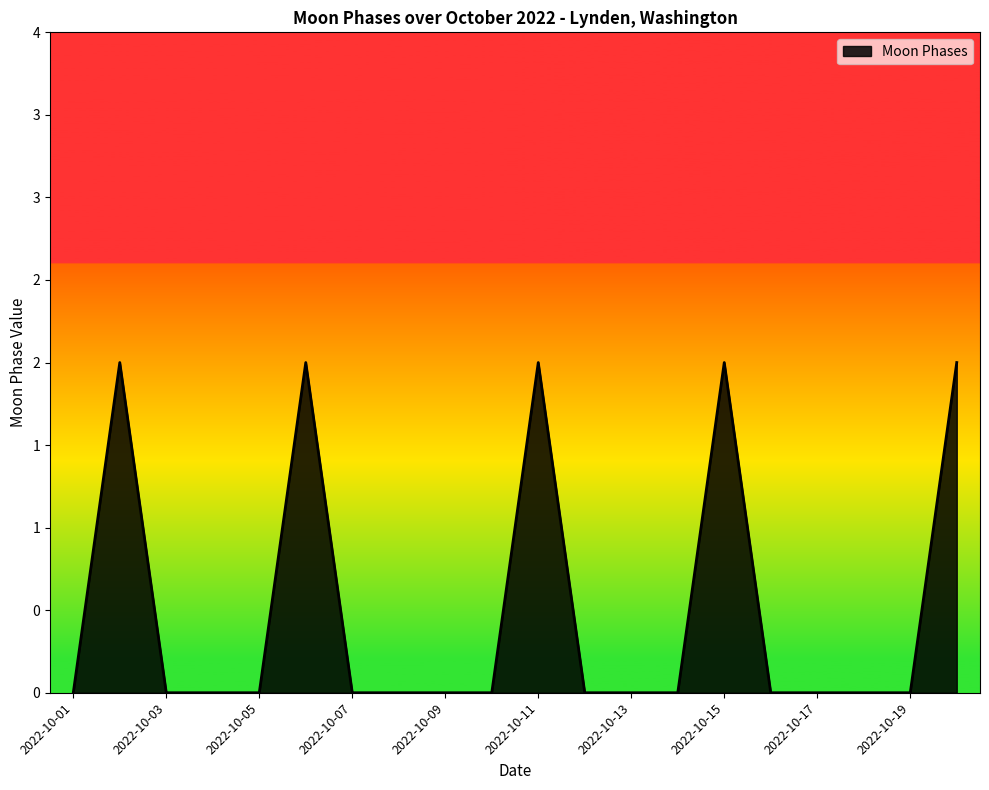

Does the chart have visible grid lines?

No